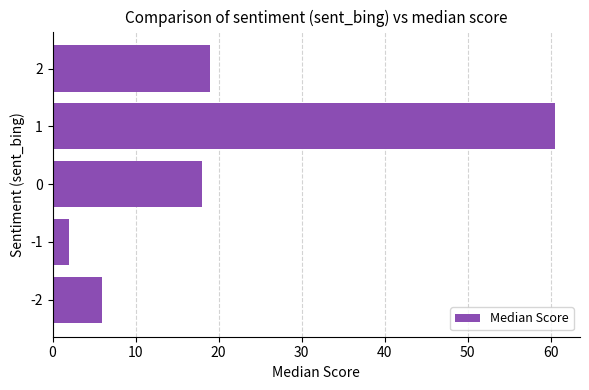

True or false: the data shows 10.1 at -2.

False